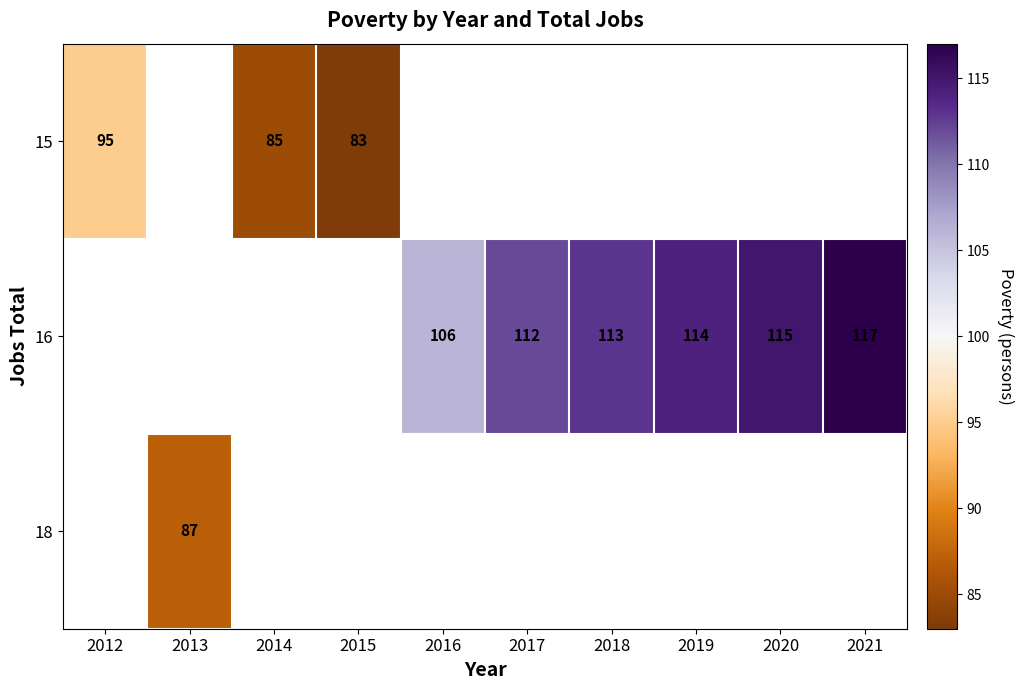

Count the number of data series in this chart.

3